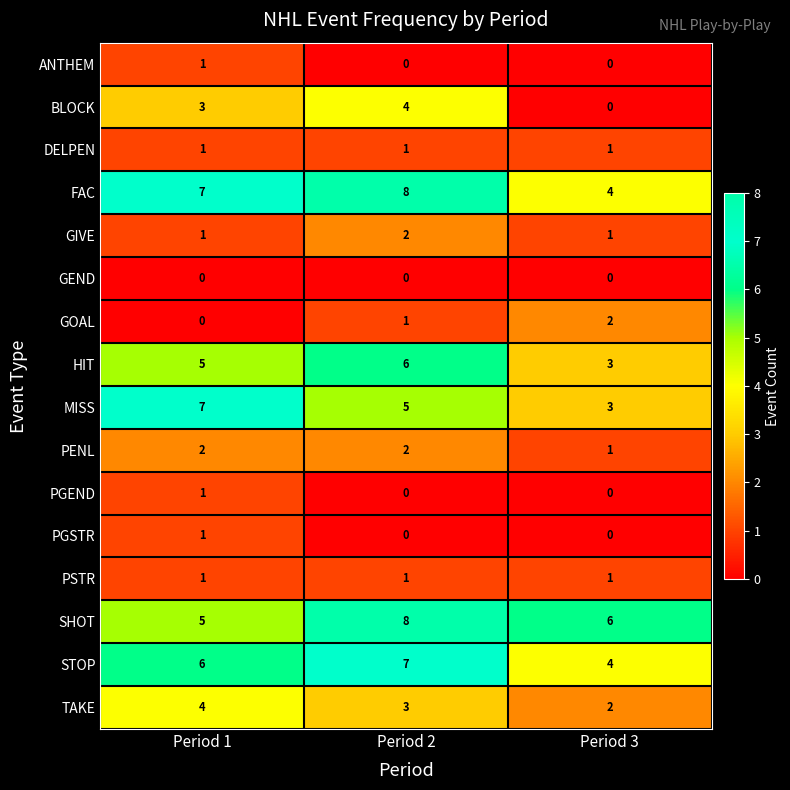

Which series changed the most between Period 1 and Period 3?

MISS